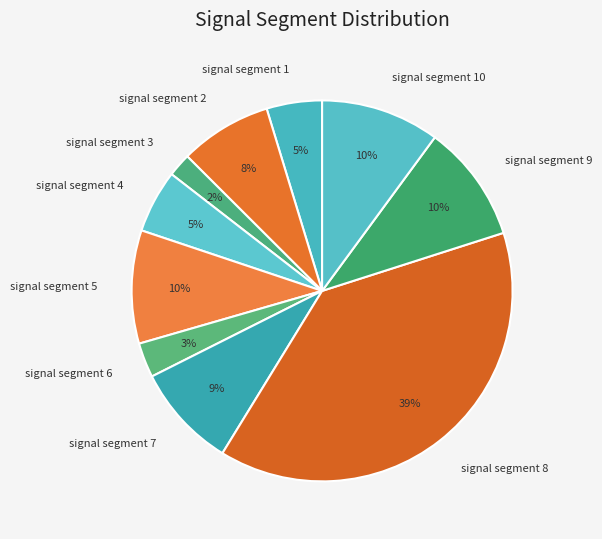

Count the number of slices in the pie.

10